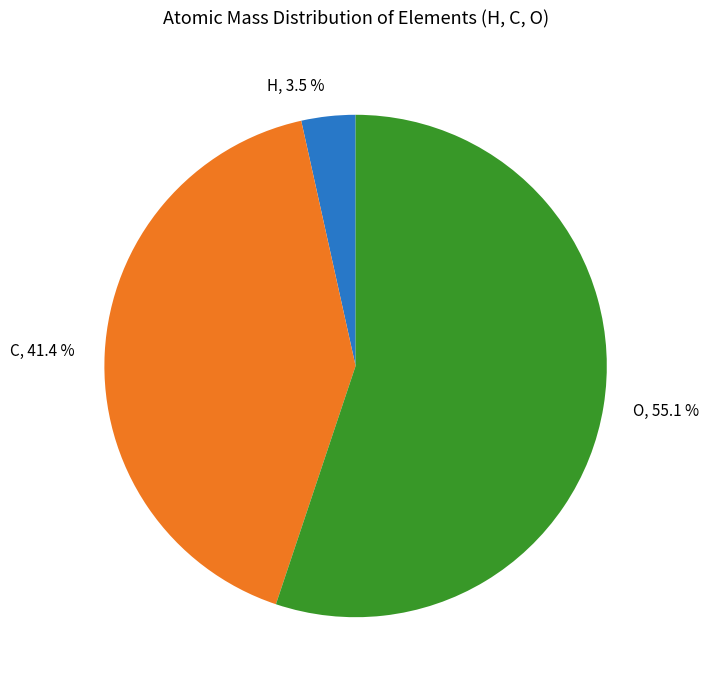

What is the majority slice?

O